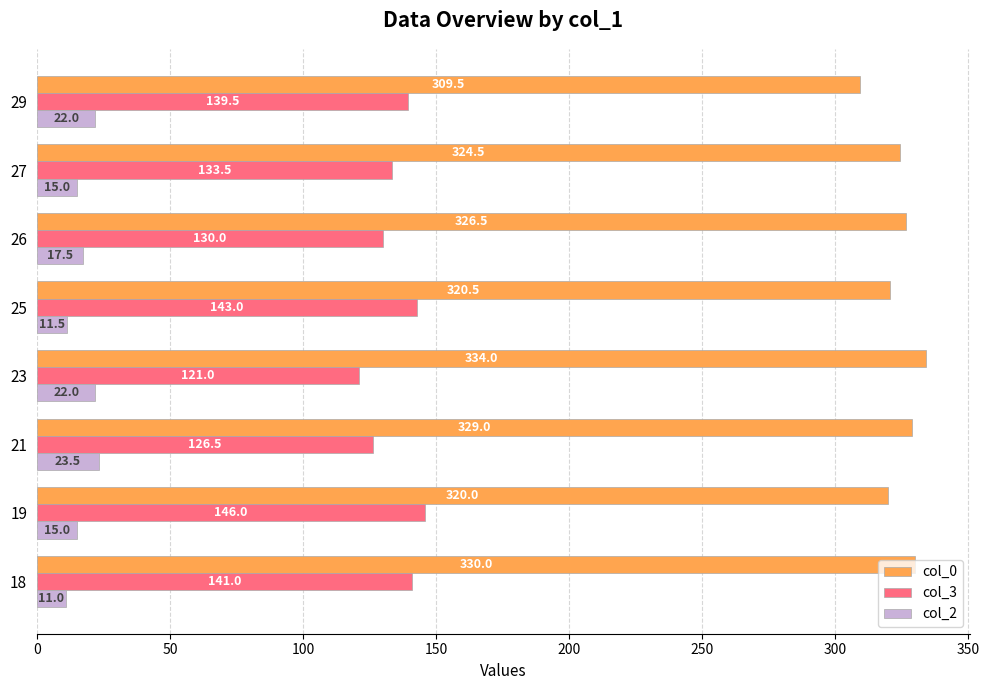

Which series changed the most between 23 and 27?

col_3